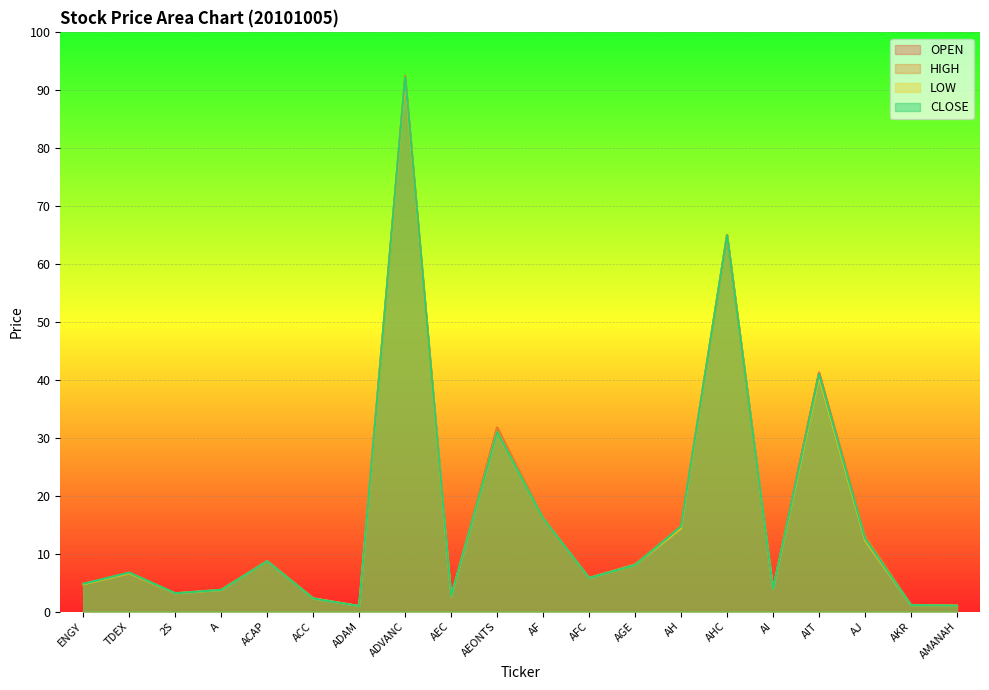

In CLOSE, how many points are lower than both neighbors (excluding endpoints)?

5